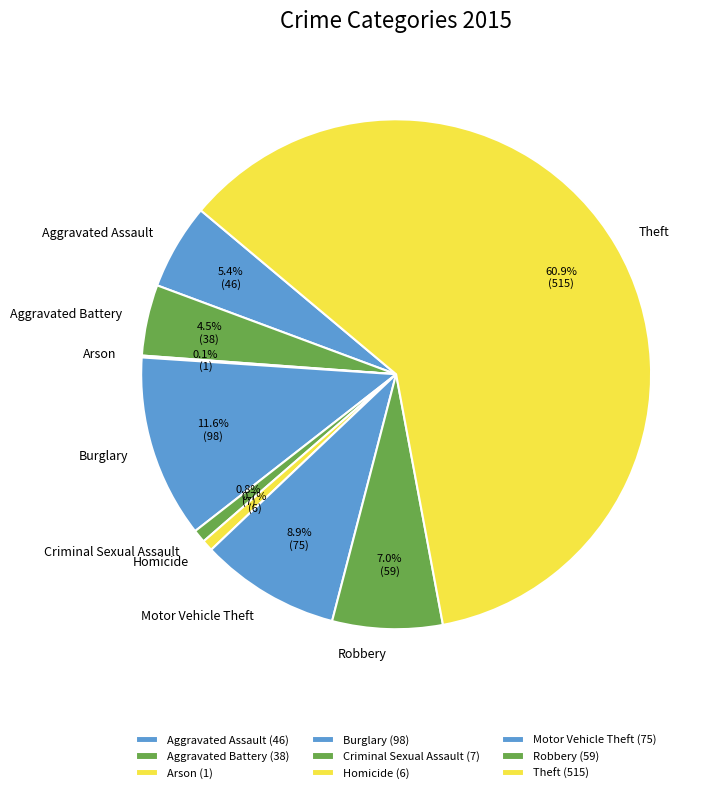

What percentage is NOT represented by Criminal Sexual Assault?

99.2%